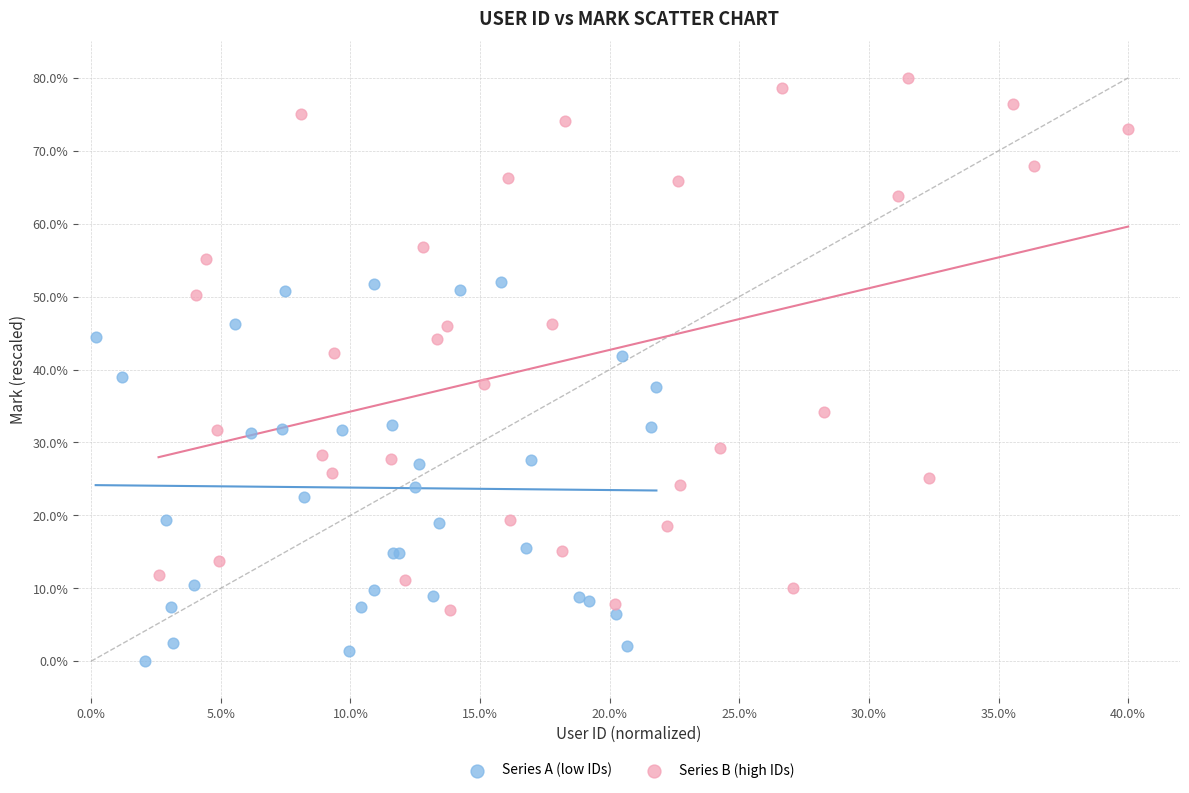

Which series has the largest Y range (max minus min)?

Series B (high IDs)